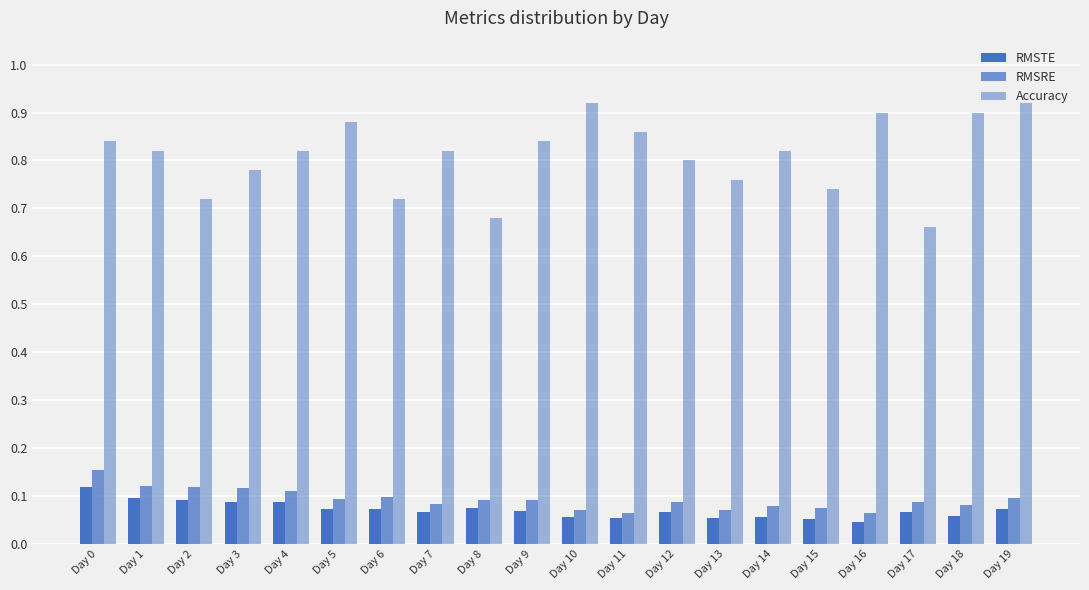

What is the sum of all Accuracy values?

16.2